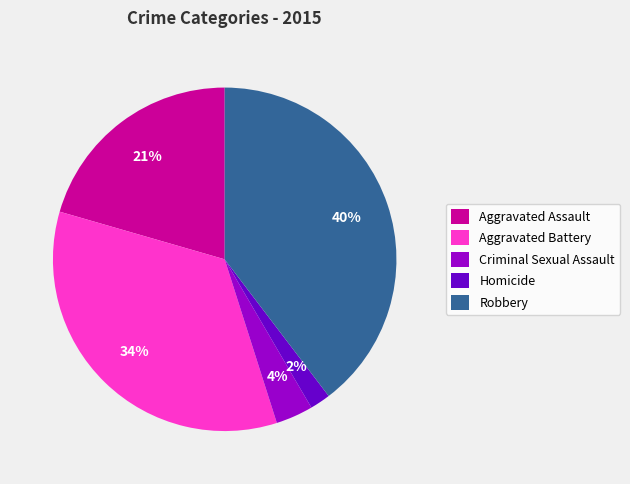

Combined, do Aggravated Assault and Robbery account for over 50%?

Yes